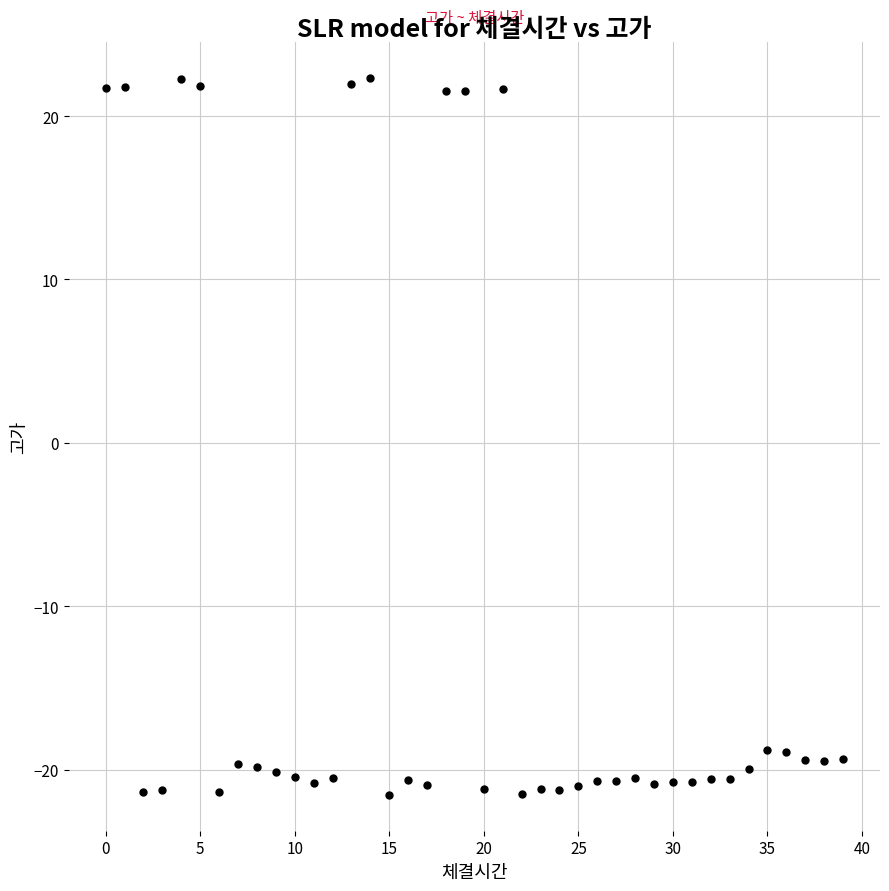

What is the range of Y values (max minus min)?

43.9